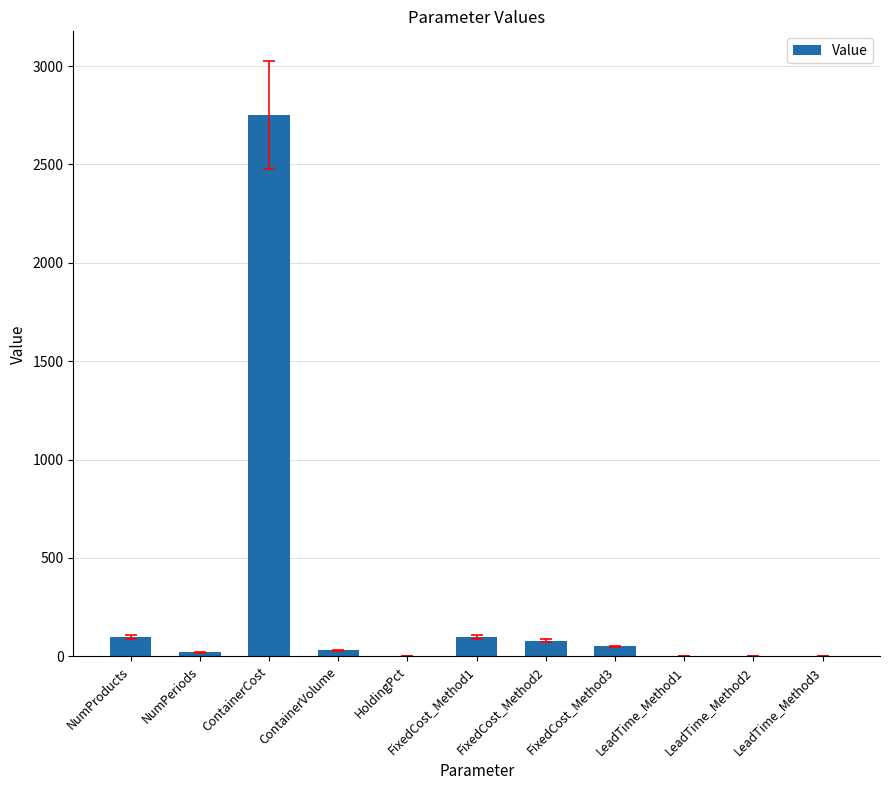

What is the greatest value displayed?

2750.0